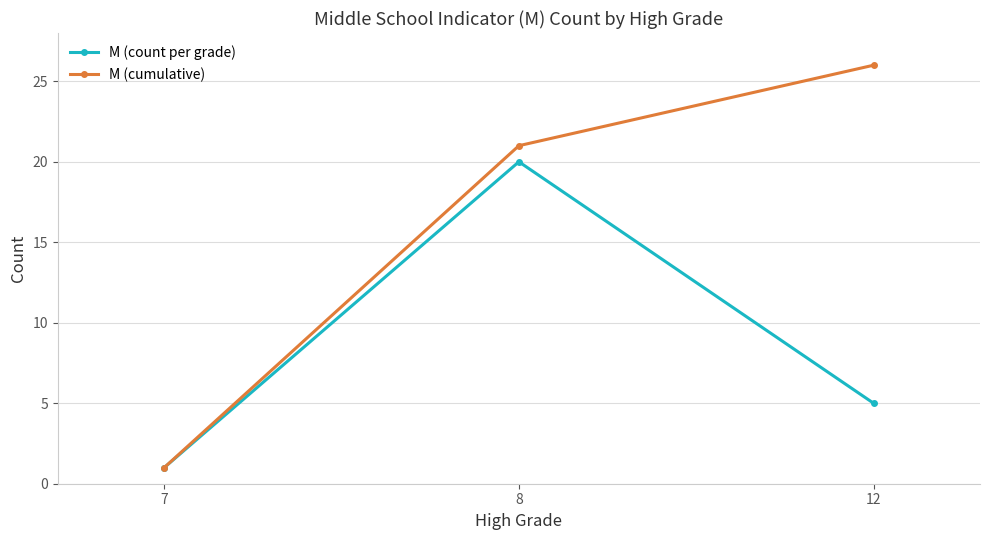

Count the number of data series in this chart.

2